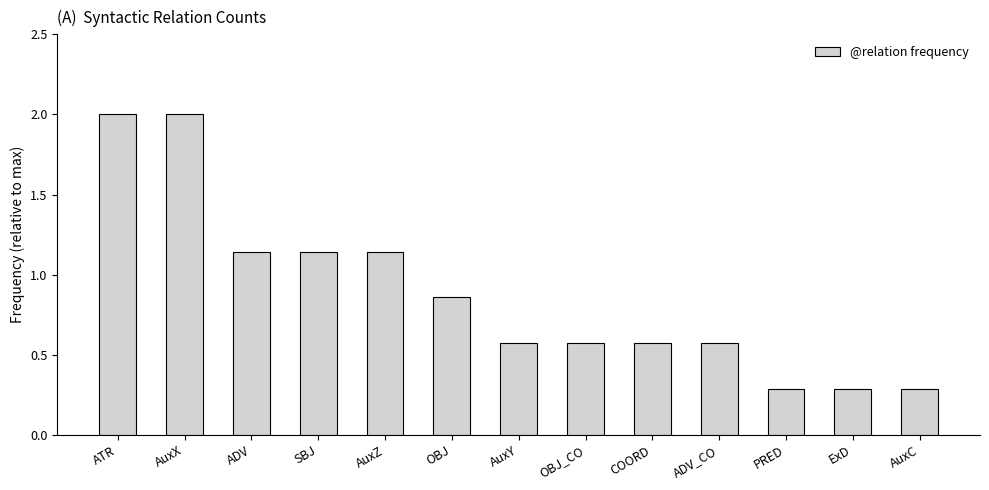

What position from the left is AuxX?

2